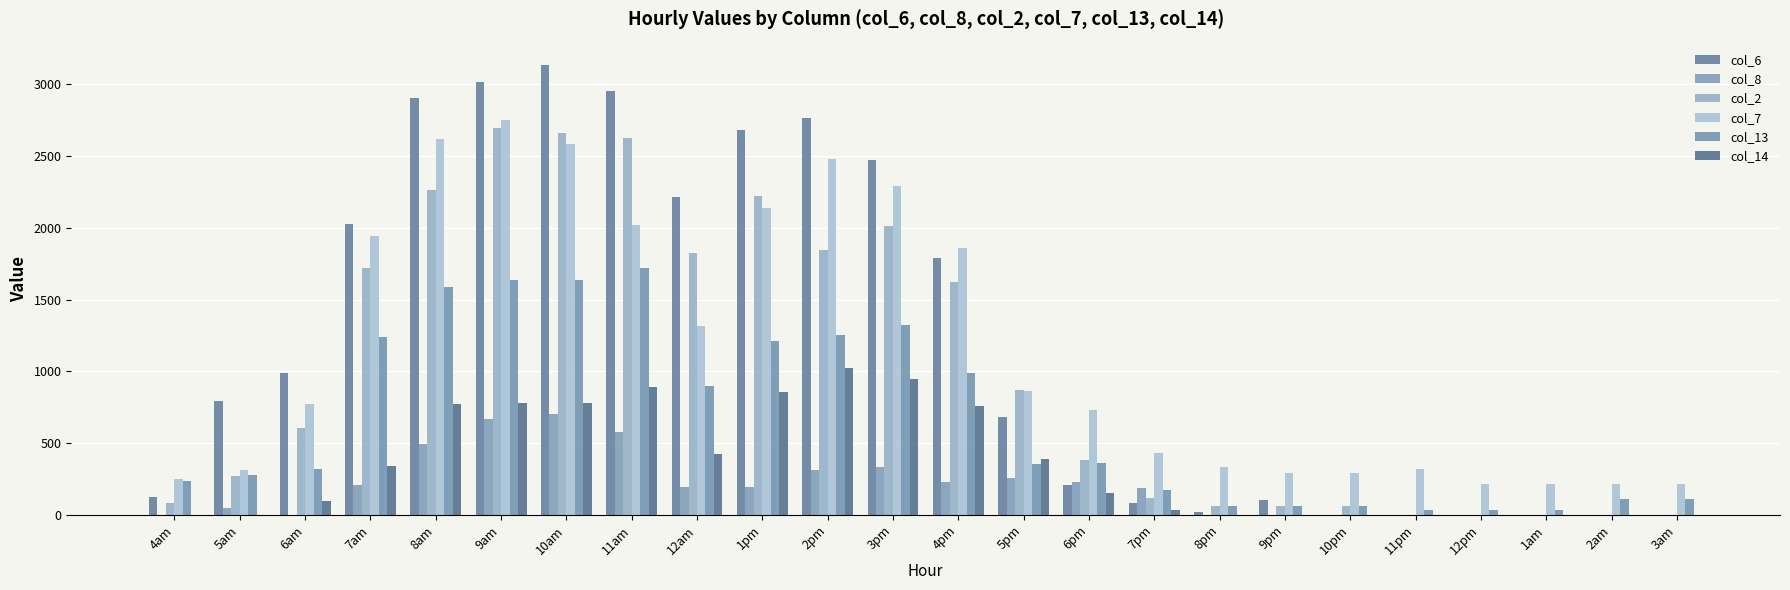

What are all the series names shown in the legend?

col_6, col_8, col_2, col_7, col_13, col_14